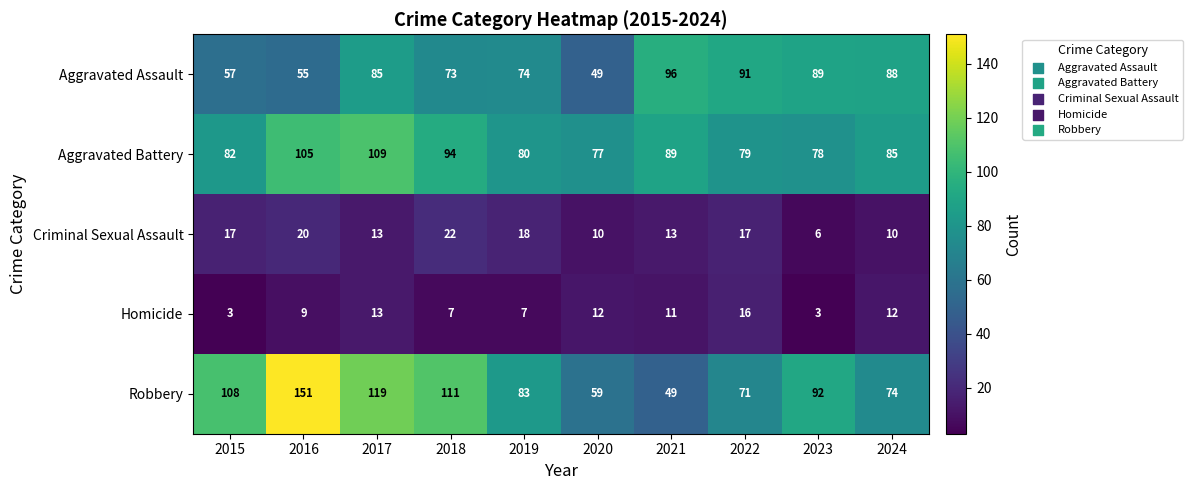

What is the difference between the maximum and minimum values in the Aggravated Battery series?

32